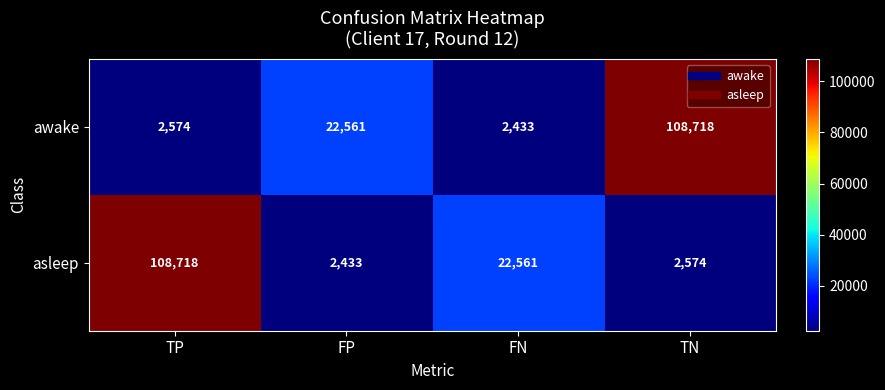

The asleep series shows 1639 at FP. True or false?

False